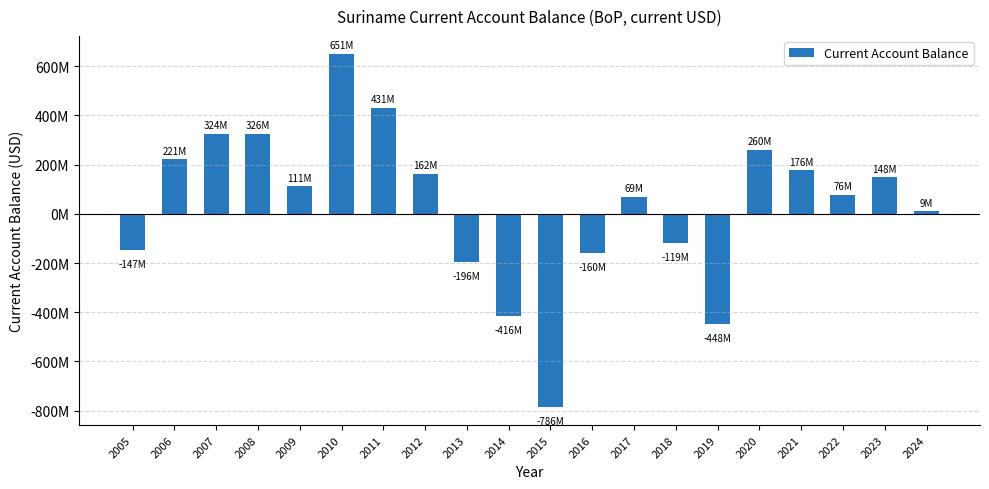

How many data points does each series have?

20